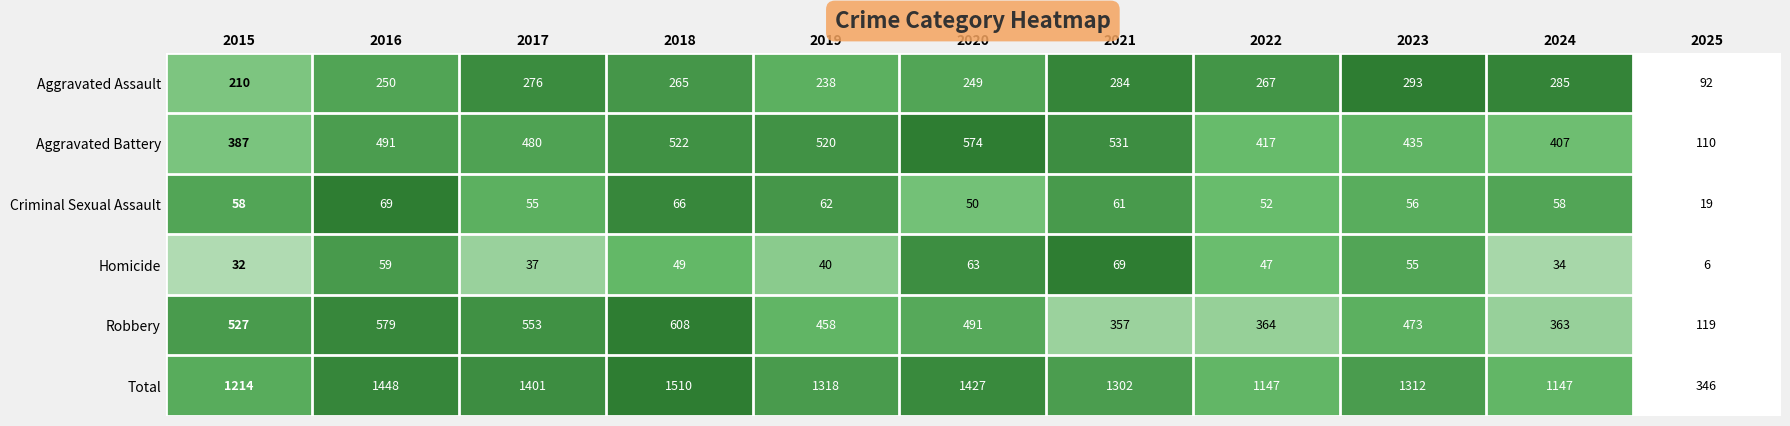

Count the number of categories in the chart.

11